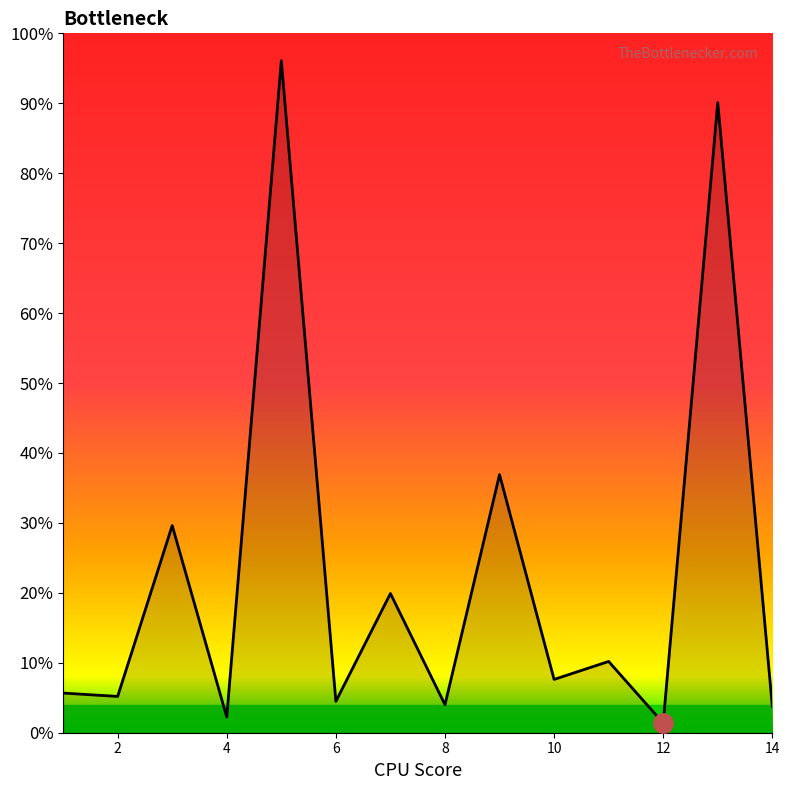

Is this an area chart (filled region under the line)?

Yes